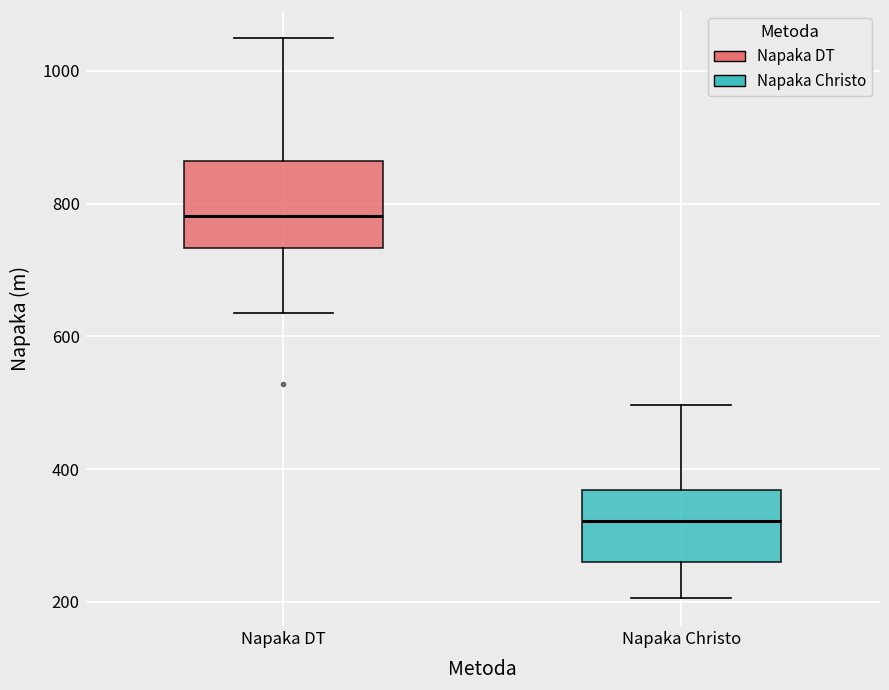

Reading left to right, transcribe this box plot: for each box, give where its median line is, the range the box spans, and where its two whiskers end, as read against the y-axis. The values are not printed on the chart, so give them approximately, as read against the axis.

Napaka DT: median 780, box 740 to 860, whiskers 640 to 1040
Napaka Christo: median 320, box 260 to 360, whiskers 200 to 500